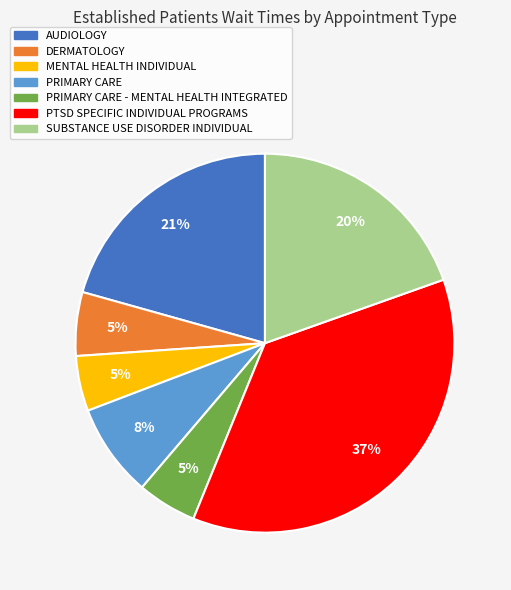

Is it true that DERMATOLOGY is 14% of the pie?

False